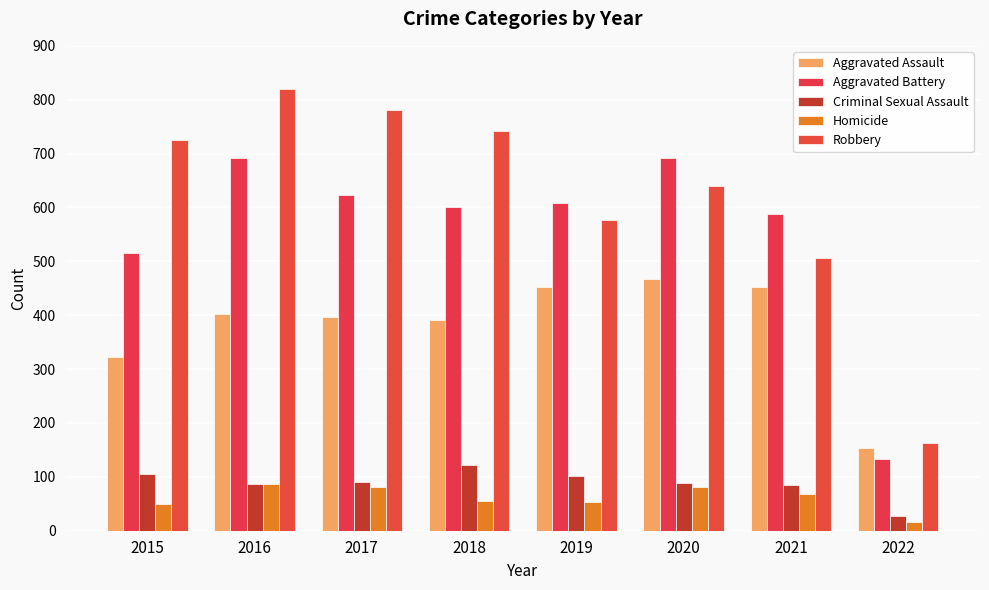

What is the average value of the Robbery series?

619